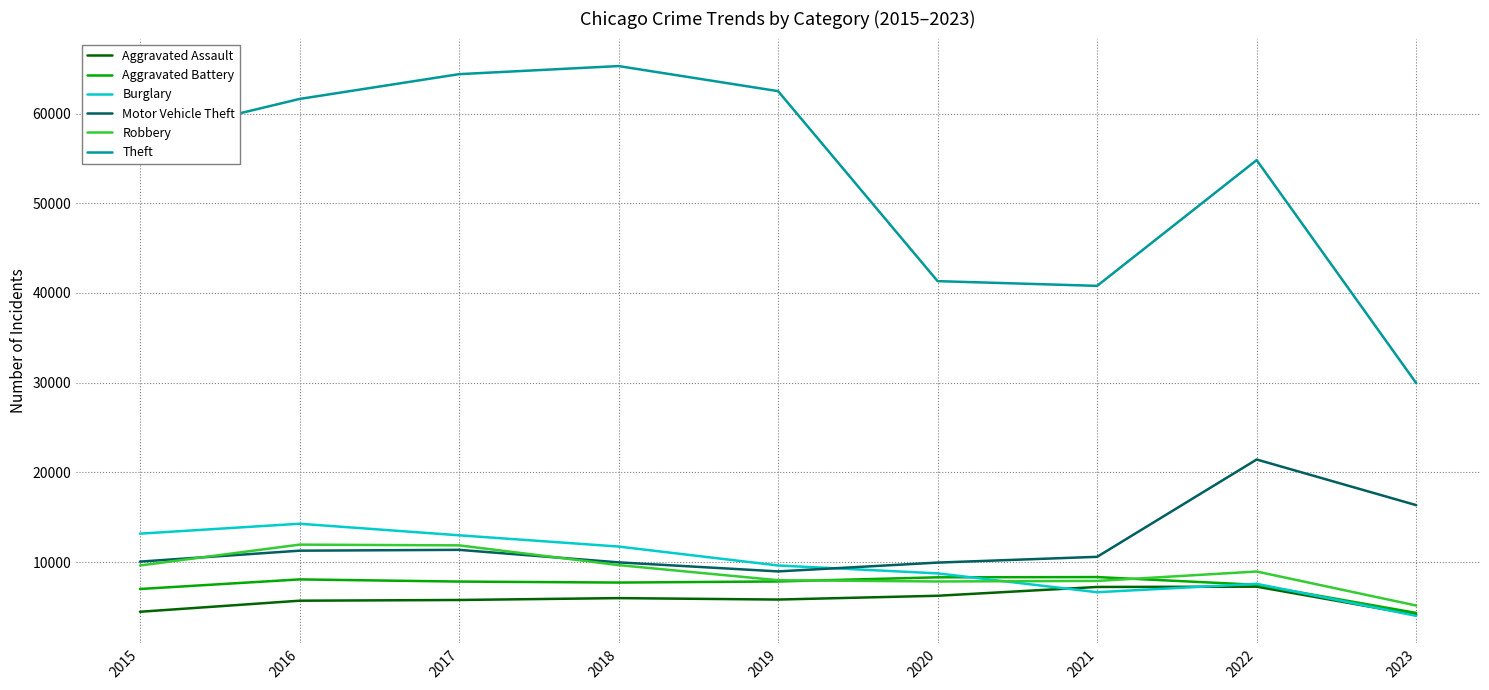

At which label does Aggravated Battery first exceed 7845?

2016